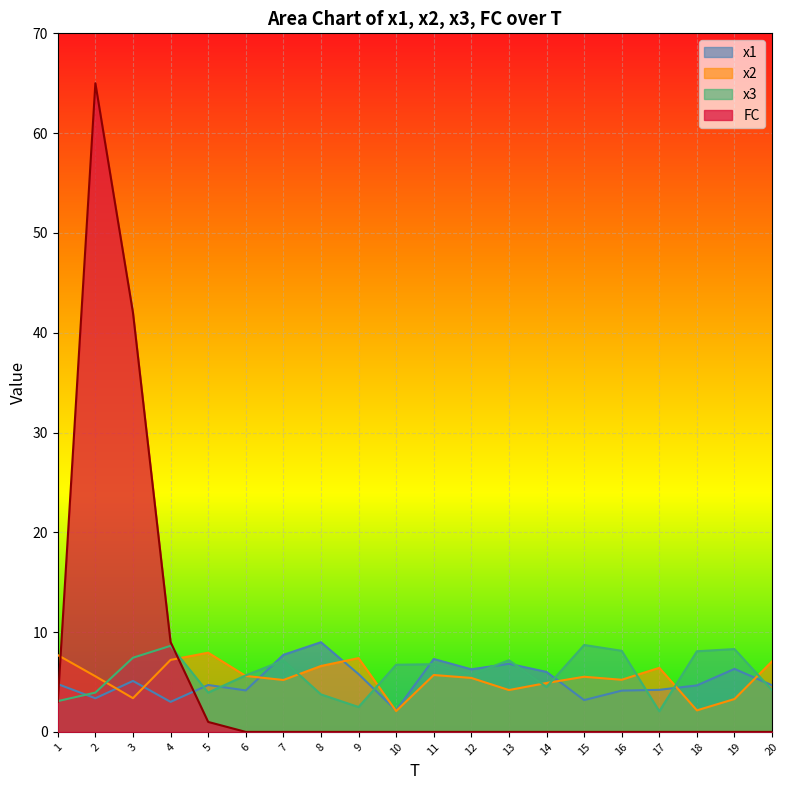

Which series has the largest total across all categories?

FC